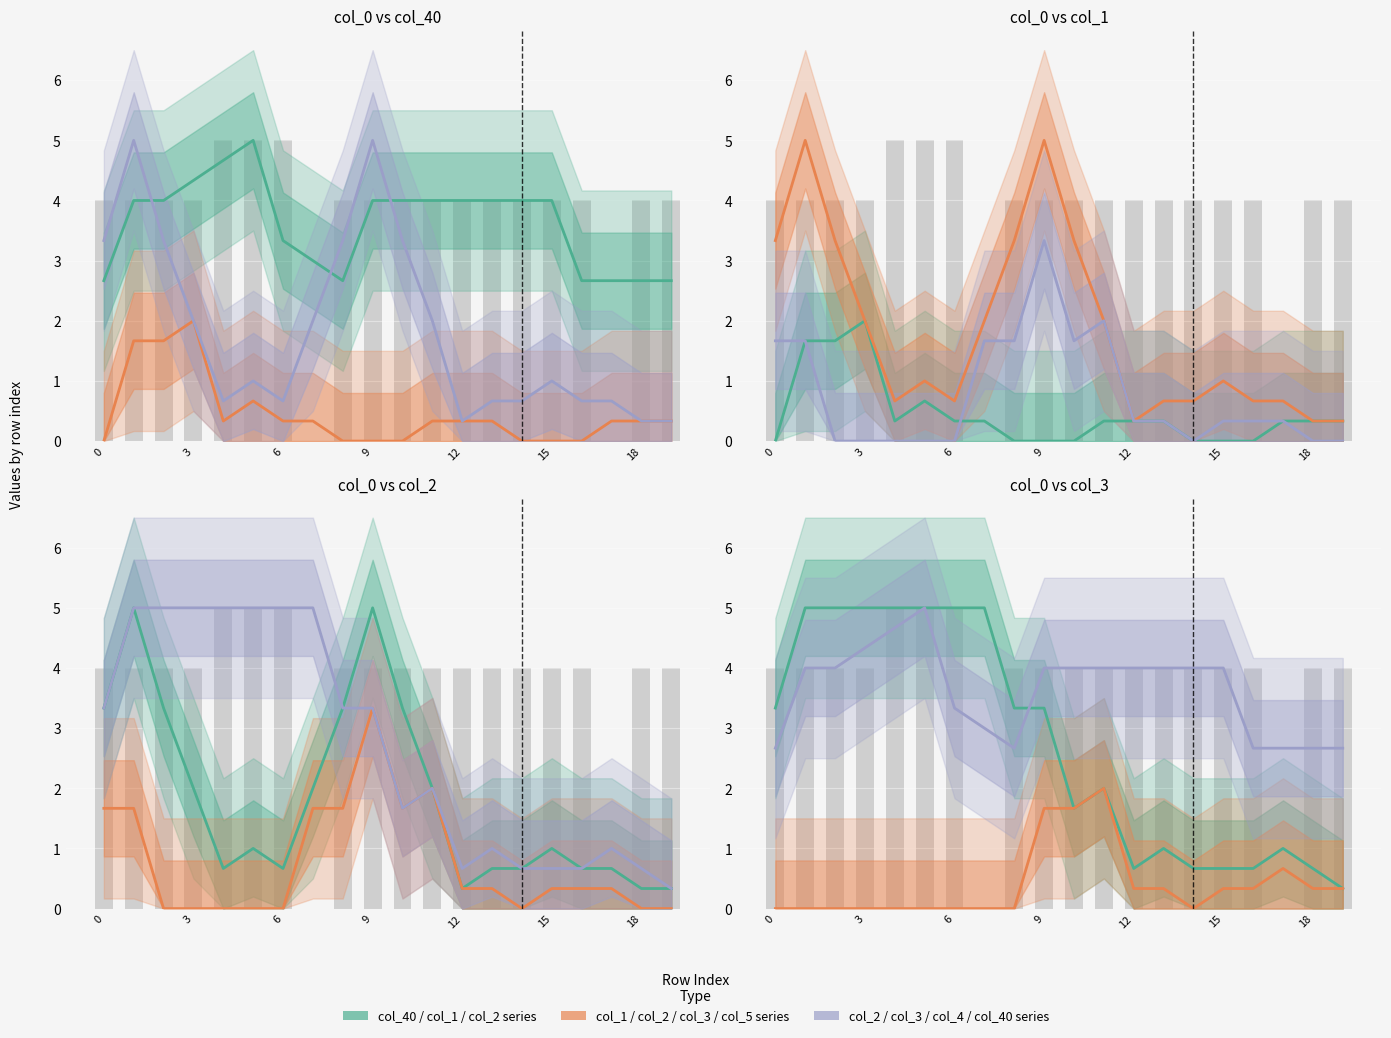

At which category does the chart reach its minimum across all series?

7